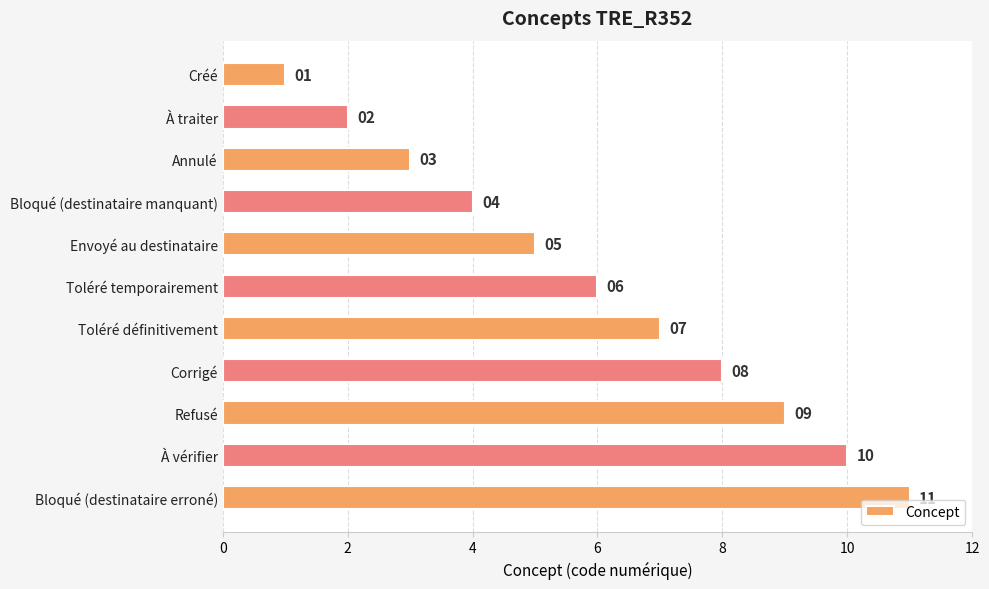

How many data points does each series have?

11